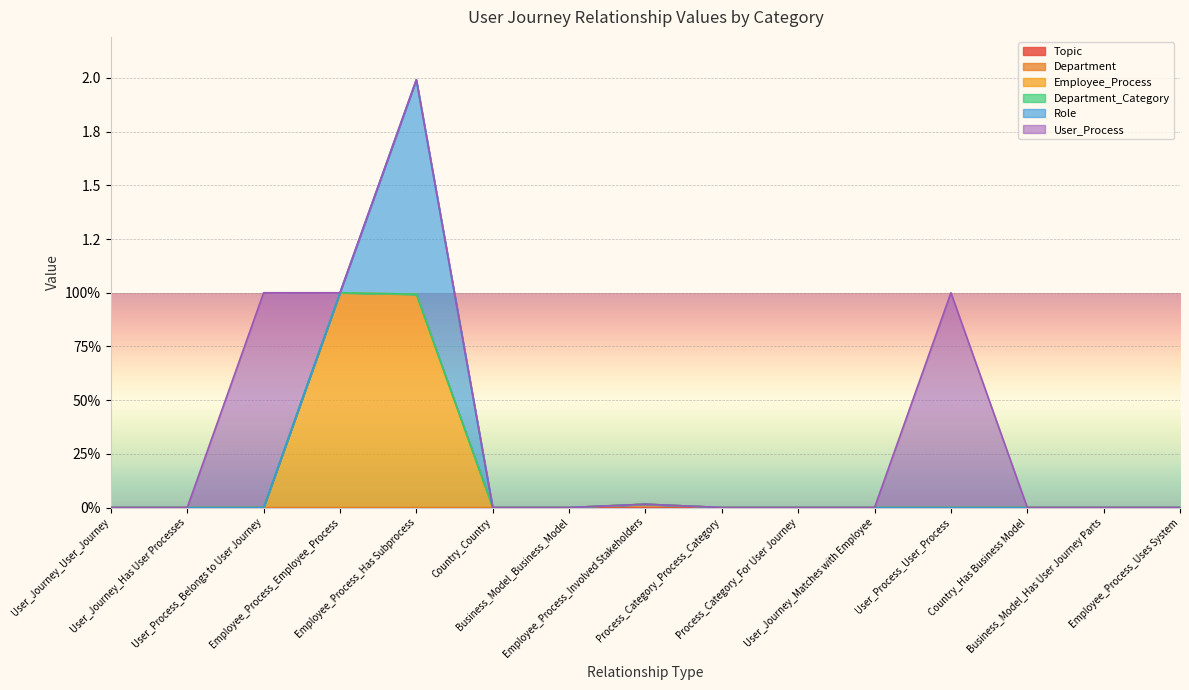

How many series are shown in this chart?

6